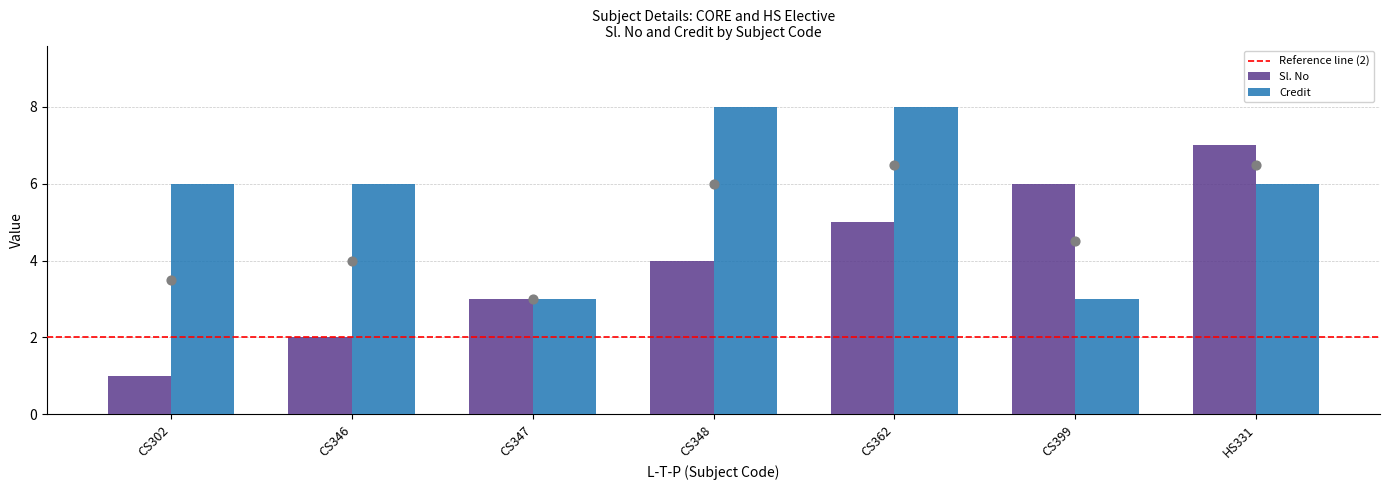

Which series reaches the maximum Y coordinate?

Credit